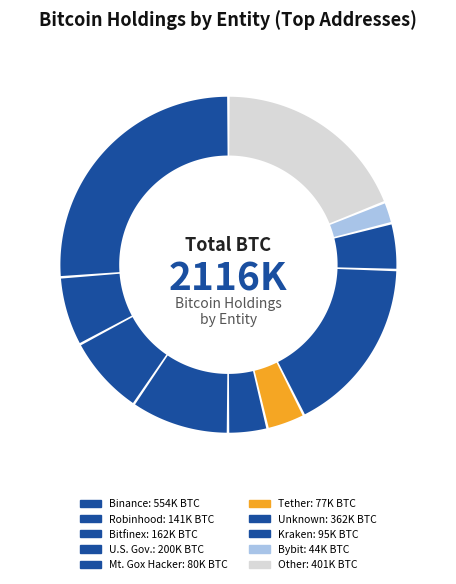

Count the number of slices in the pie.

10